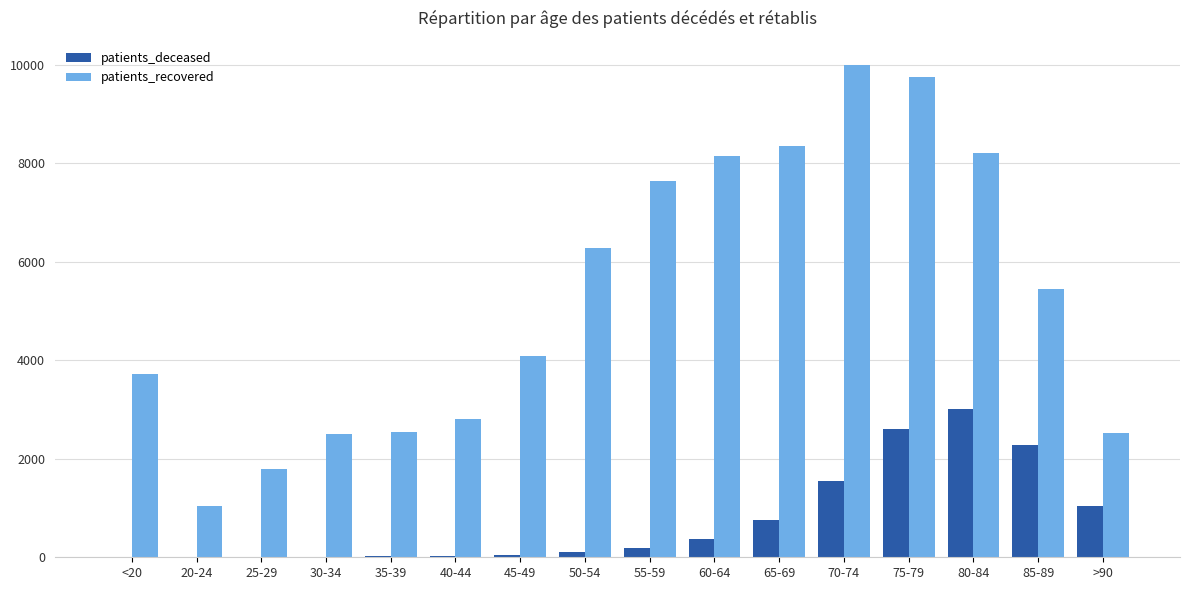

What is the highest value of the patients_deceased series?

3002